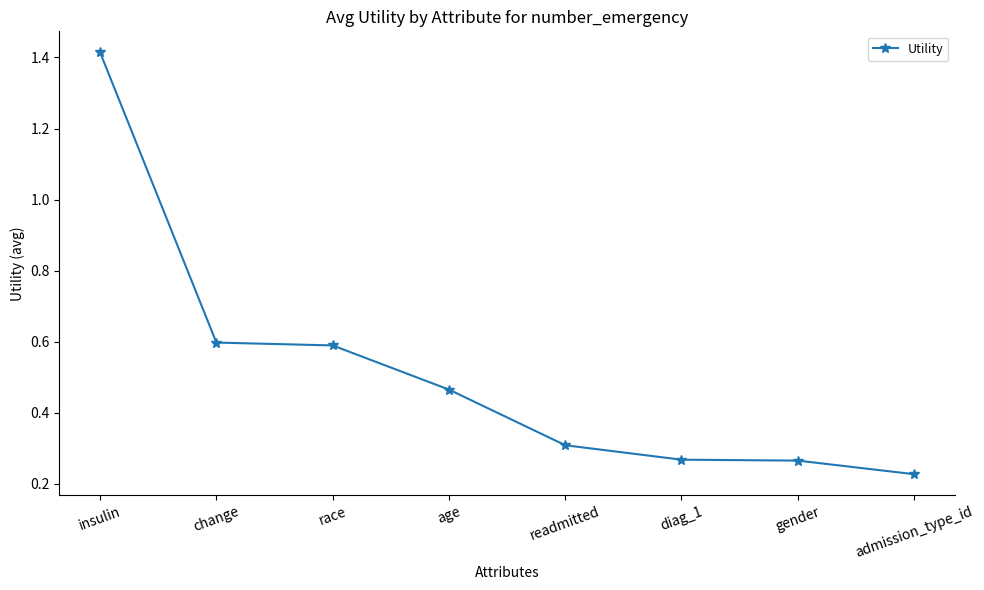

True or false: the data has more than 2 interior local peaks.

False